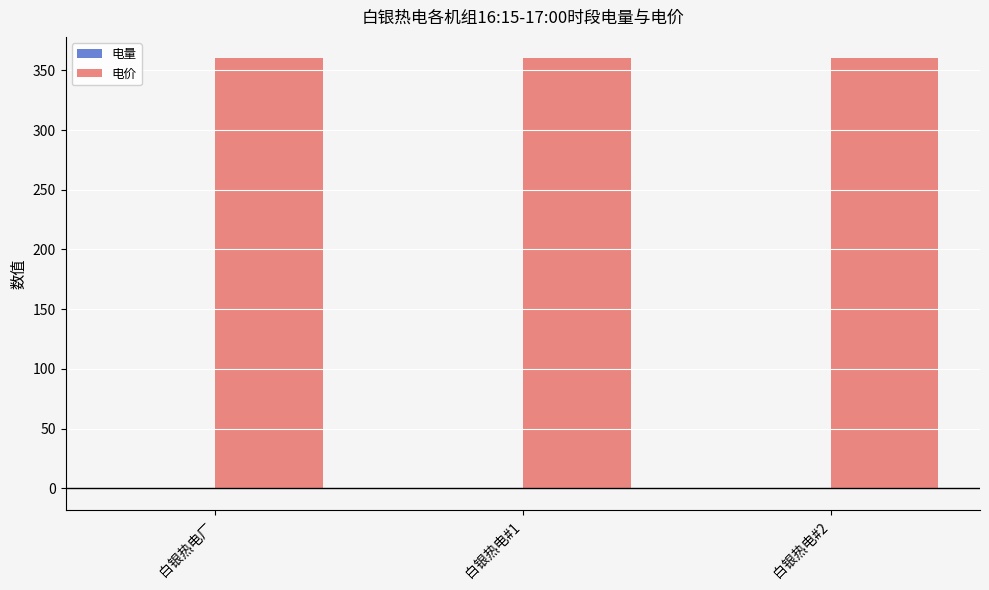

What is the greatest value displayed?

360.0